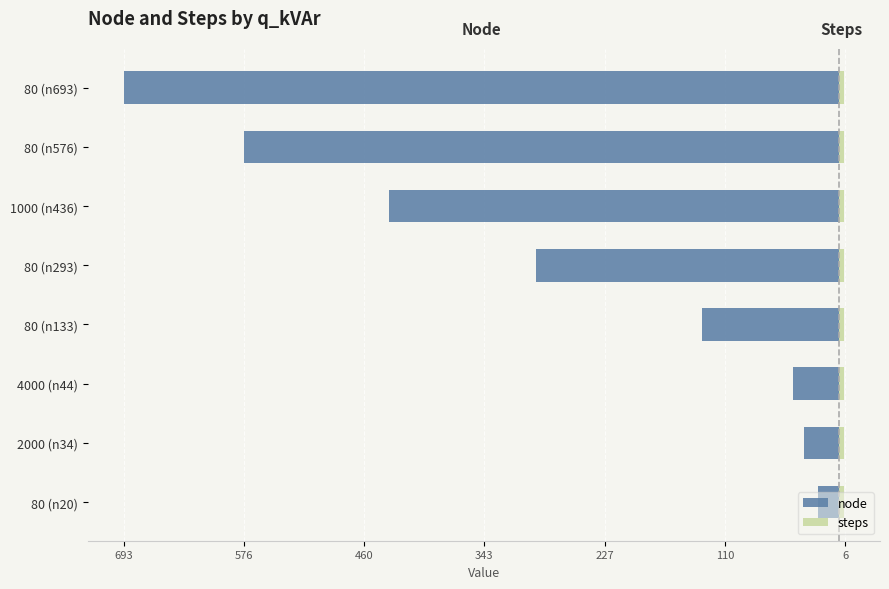

Where is node nearest to the value -356?

80 (n293)